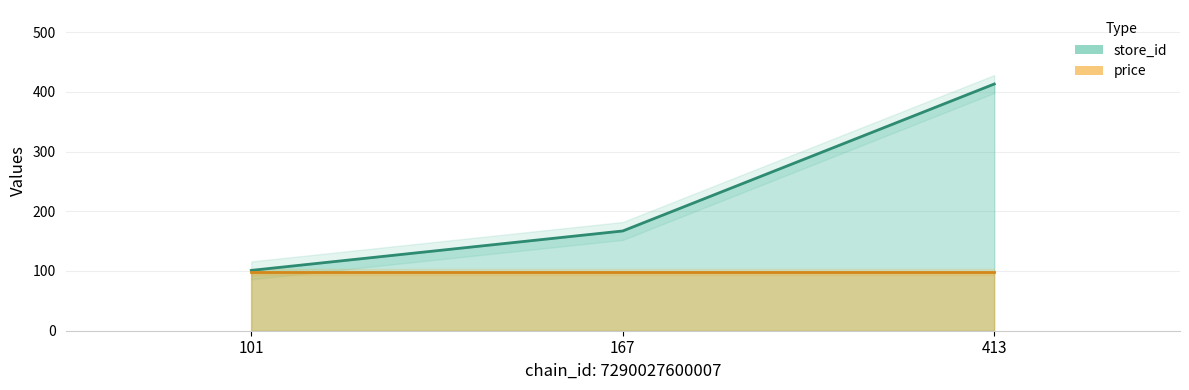

Count the values in the range 101 to 413.

3